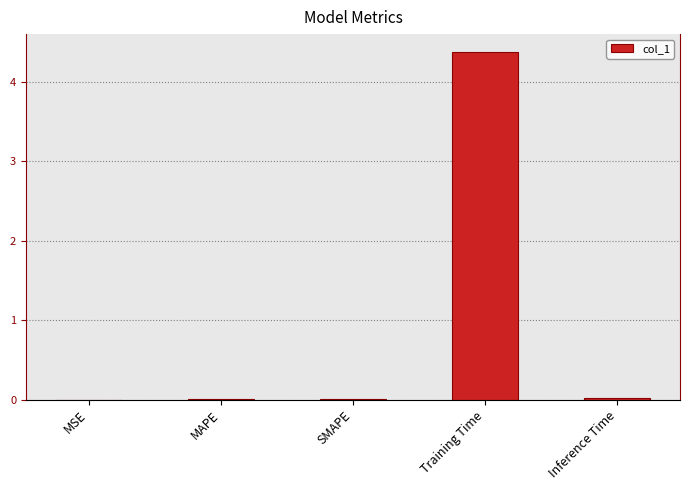

The chart shows a value of 0.0 at MSE. True or false?

True